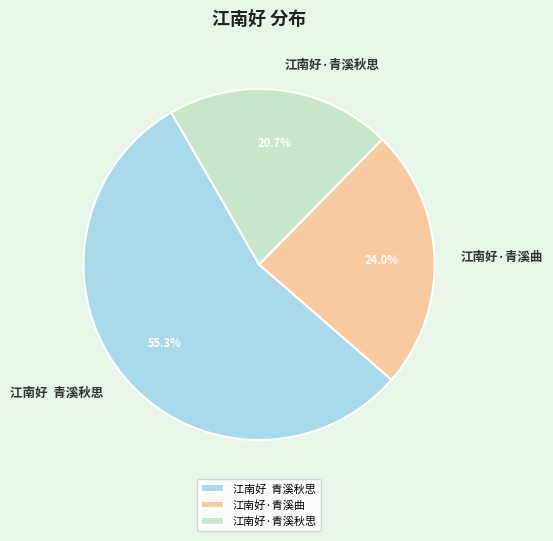

The 江南好·青溪秋思 slice represents 13% of the pie. True or false?

False